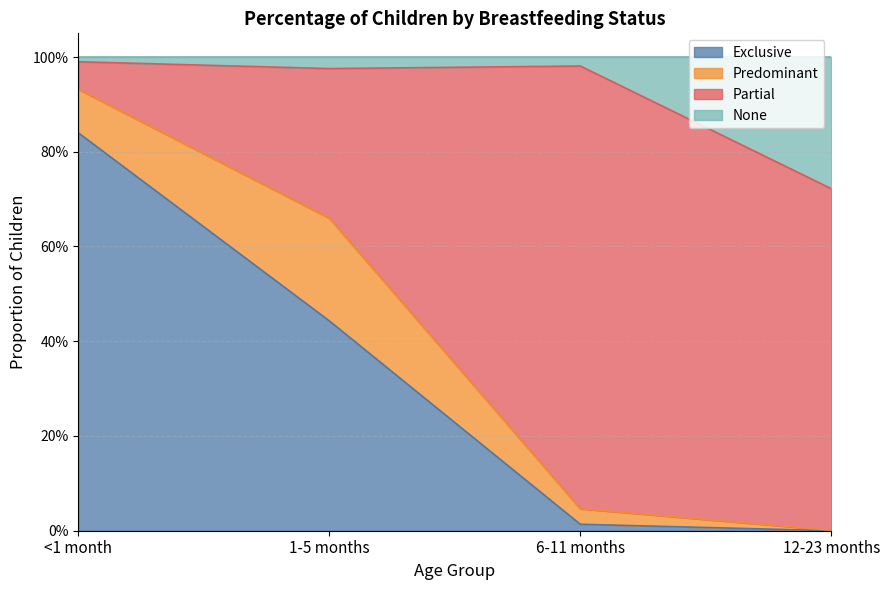

What is the label of the 2nd point from the right?

6-11 months